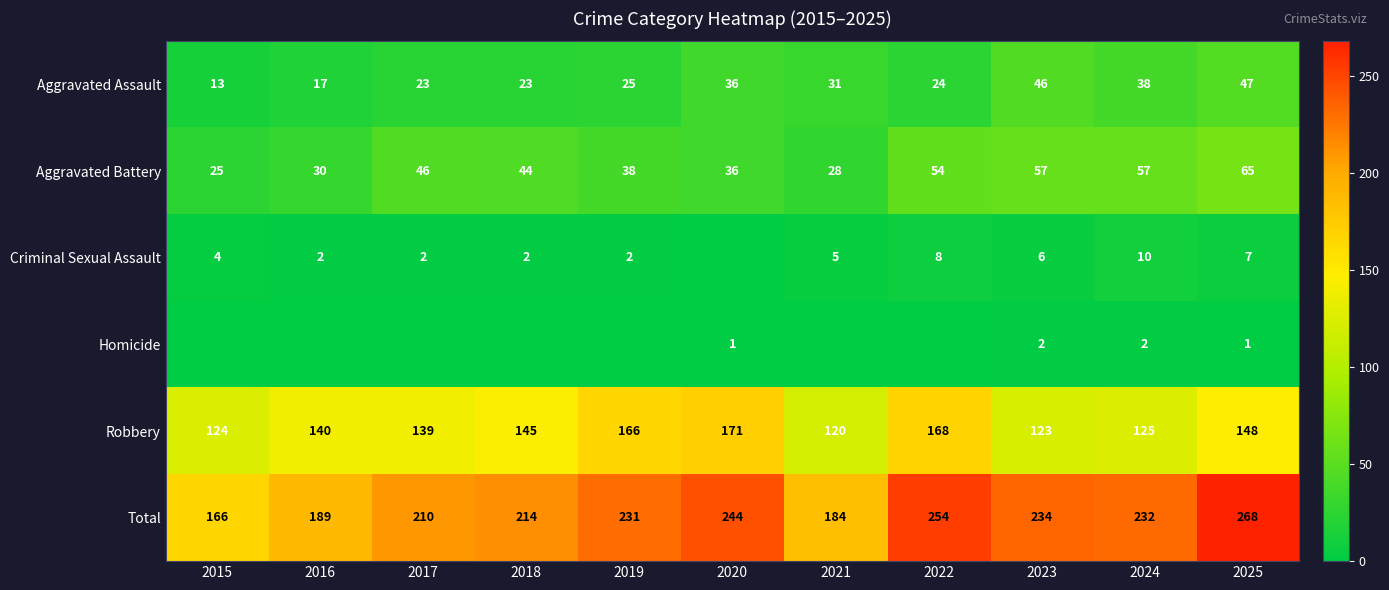

At which label is Robbery closest to 145?

2018